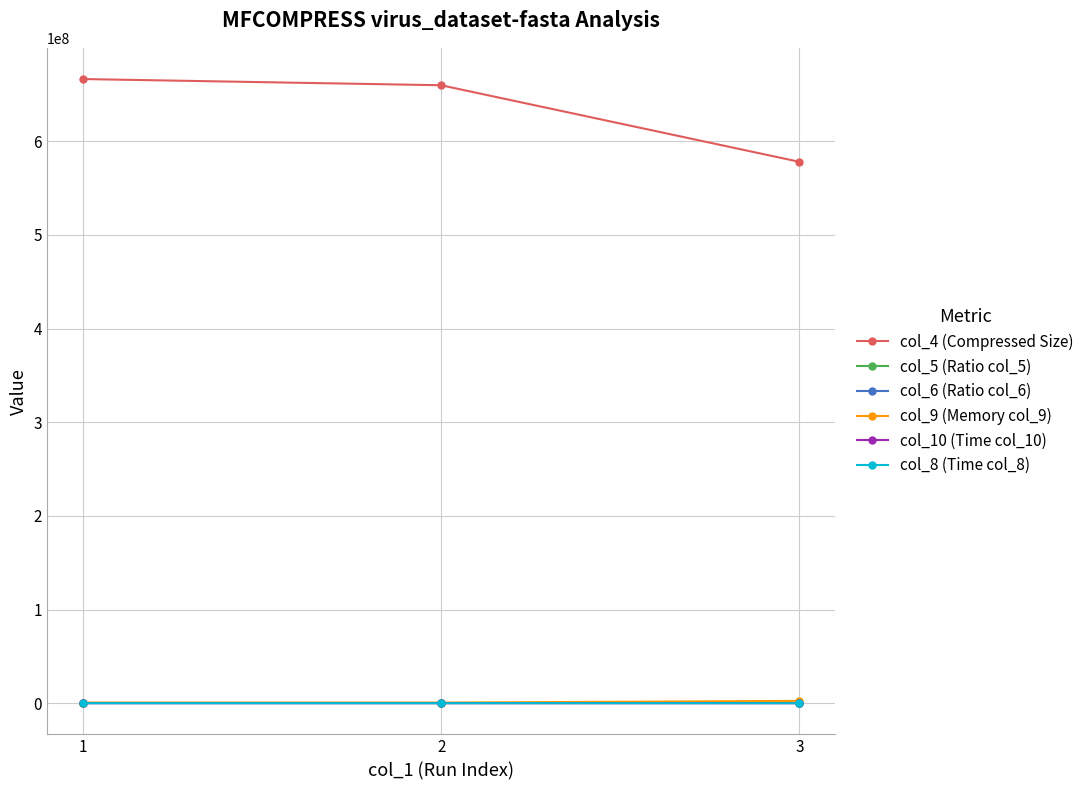

The value of col_4 (Compressed Size) at 3 is 577983766.0. True or false?

True